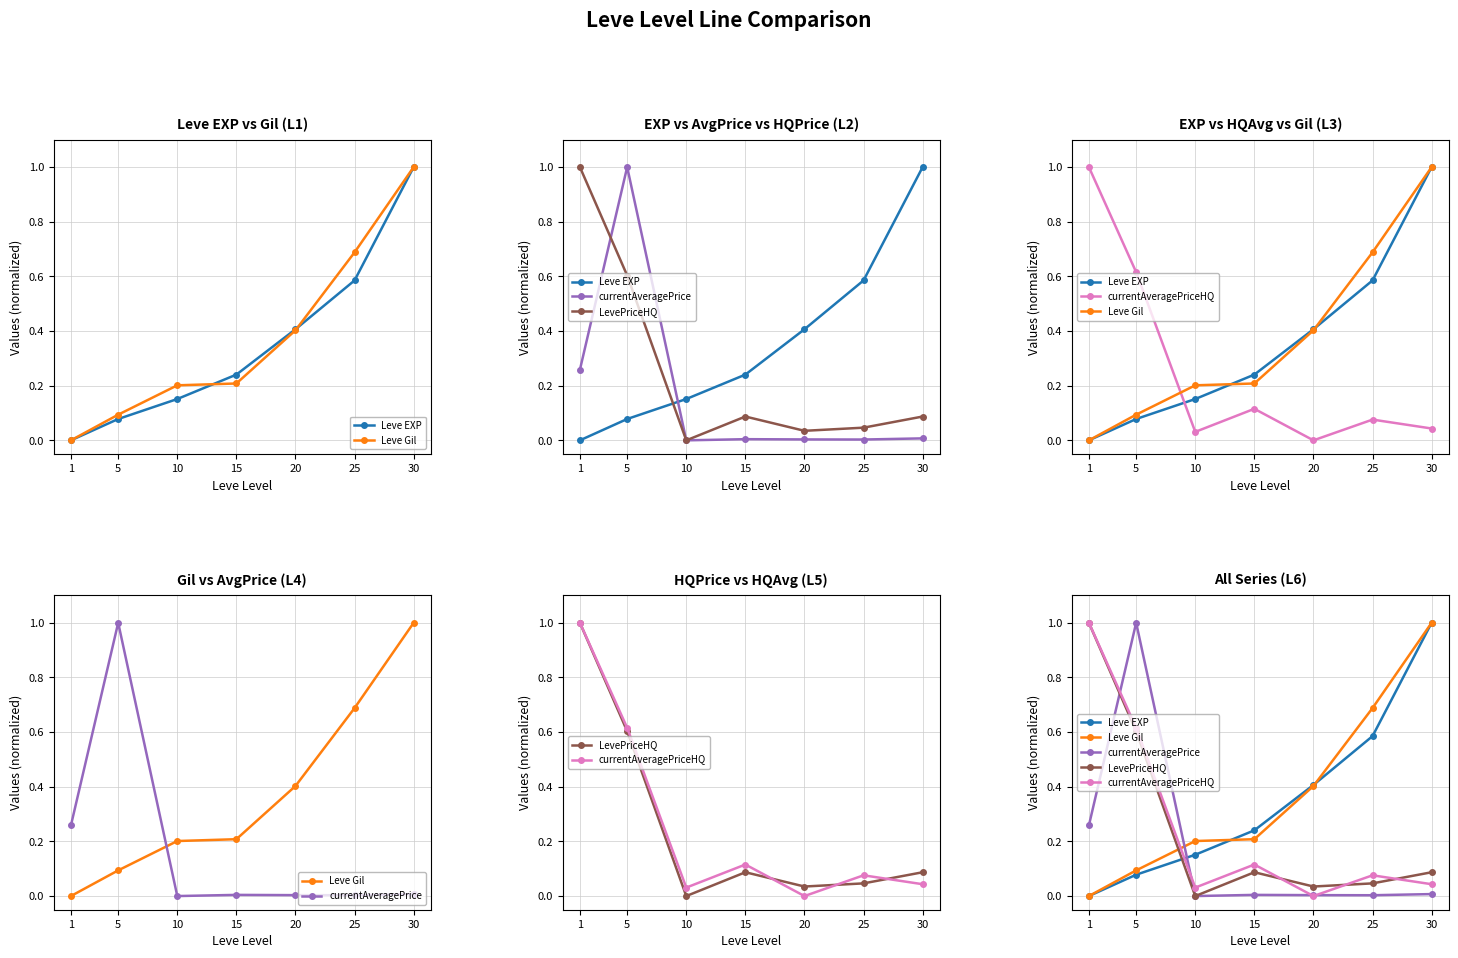

What is the difference between the second highest and minimum values in the currentAveragePrice series?

0.3